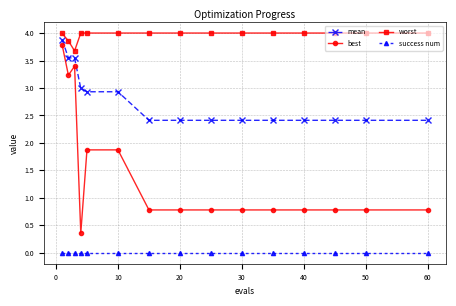

What is the value of the worst point at the 5th from the left?

4.0